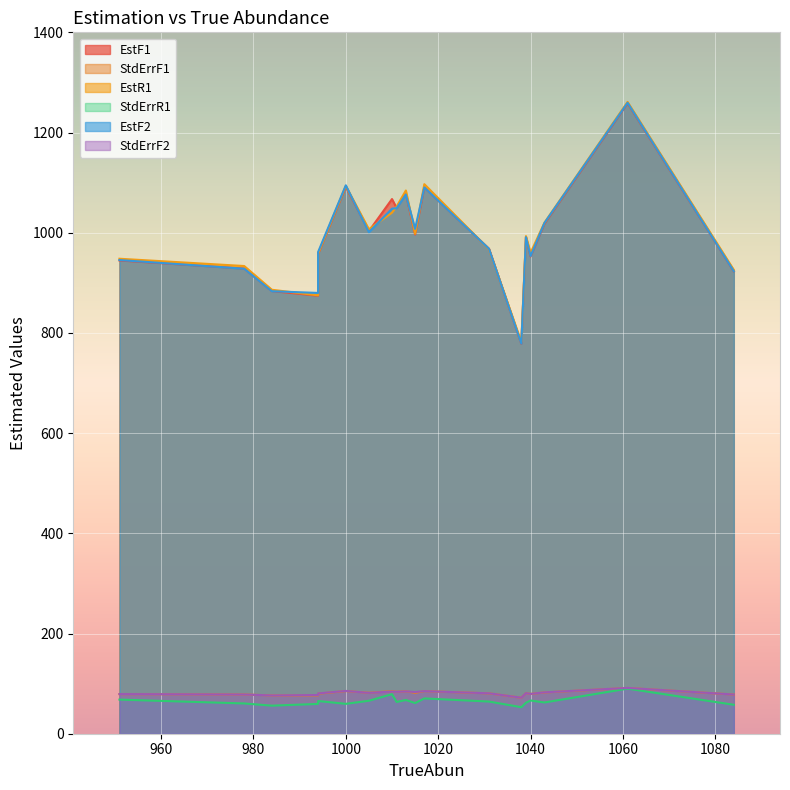

What are all the series names shown in the legend?

EstF1, StdErrF1, EstR1, StdErrR1, EstF2, StdErrF2